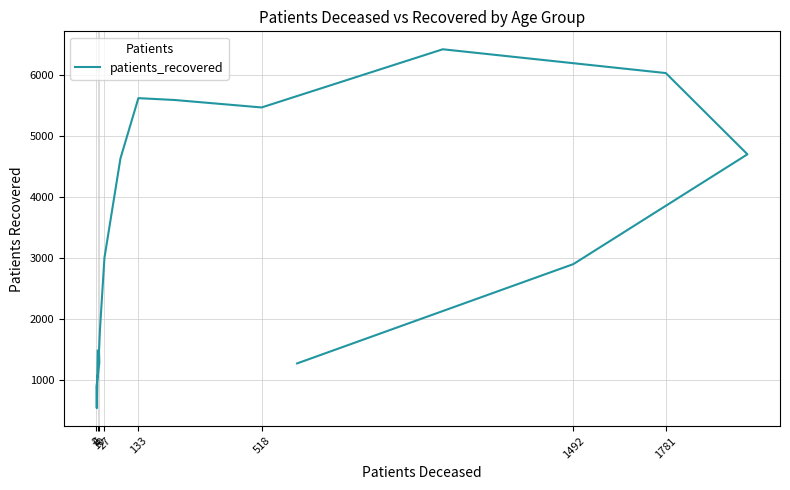

What is the difference between the second highest and second lowest values?

5128